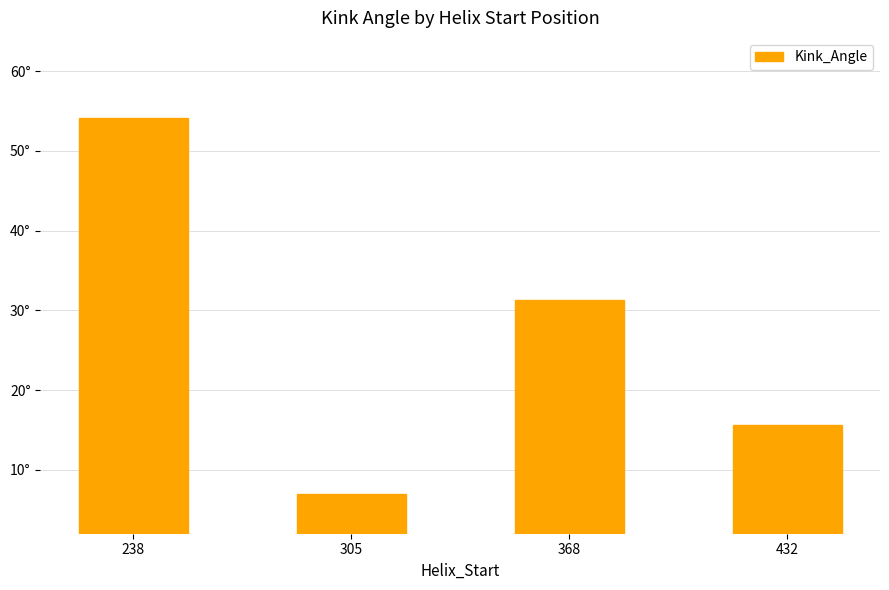

Reading left to right, what are all the values shown in this chart?

54.2	7.0	31.3	15.6